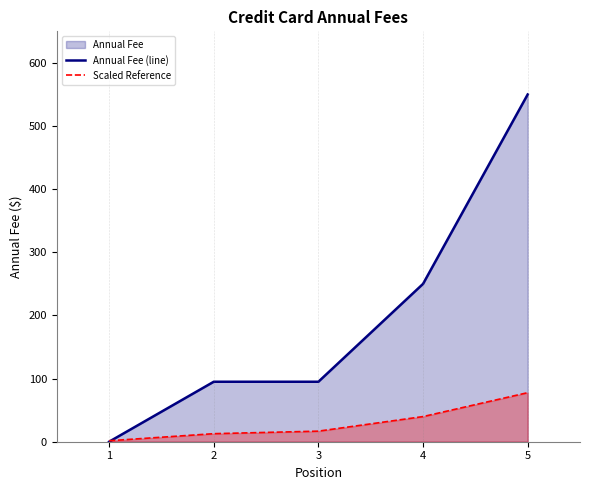

How many series are shown in this chart?

2